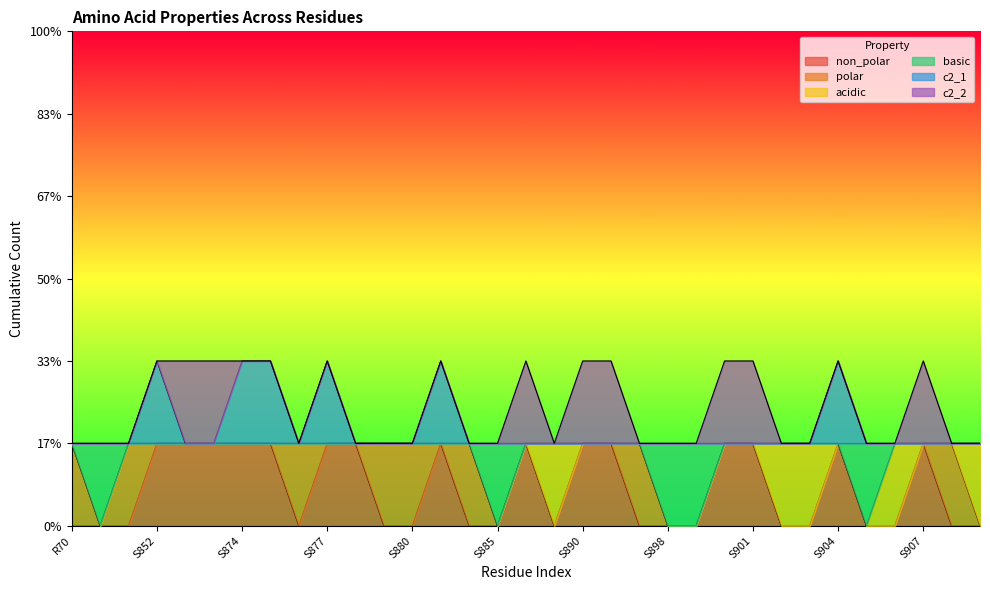

What value does the c2_1 series have at S874?

2